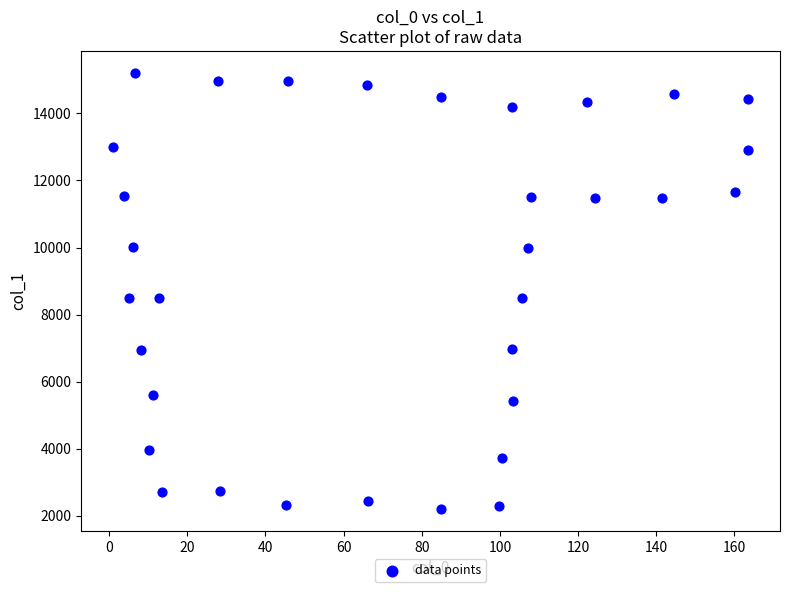

What is the range of X values (max minus min)?

162.6